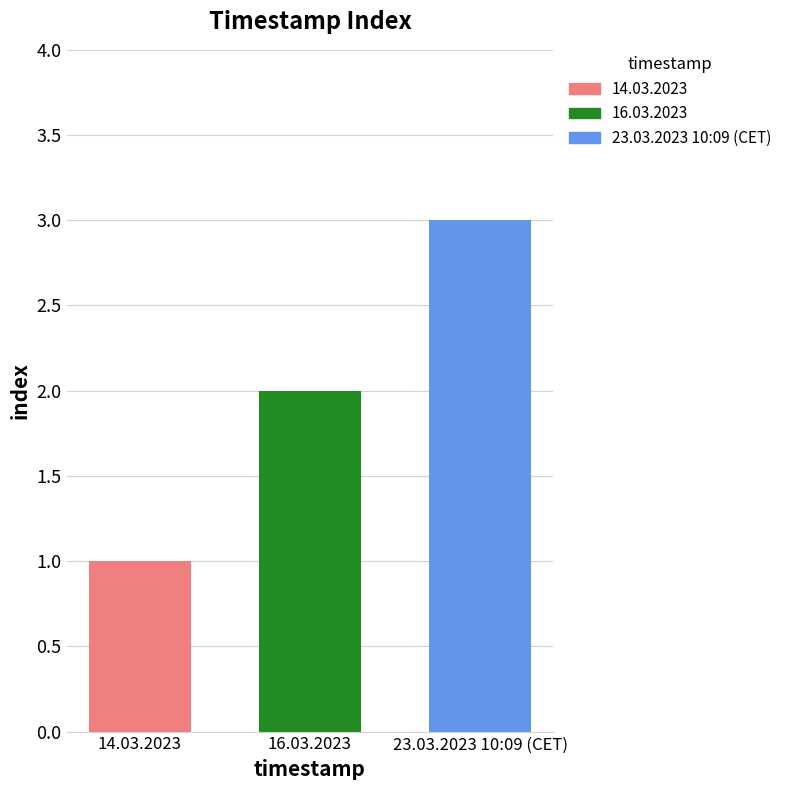

What is the smallest value displayed?

1